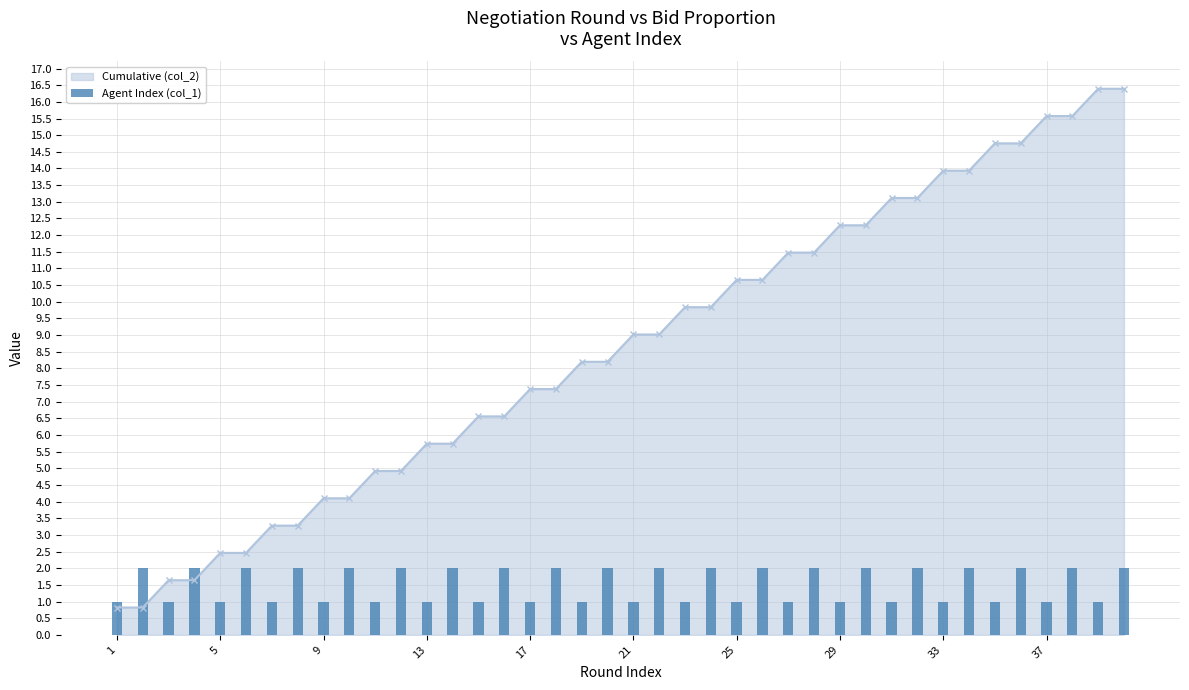

How many values in the Cumulative (col_2) series exceed 9?

20